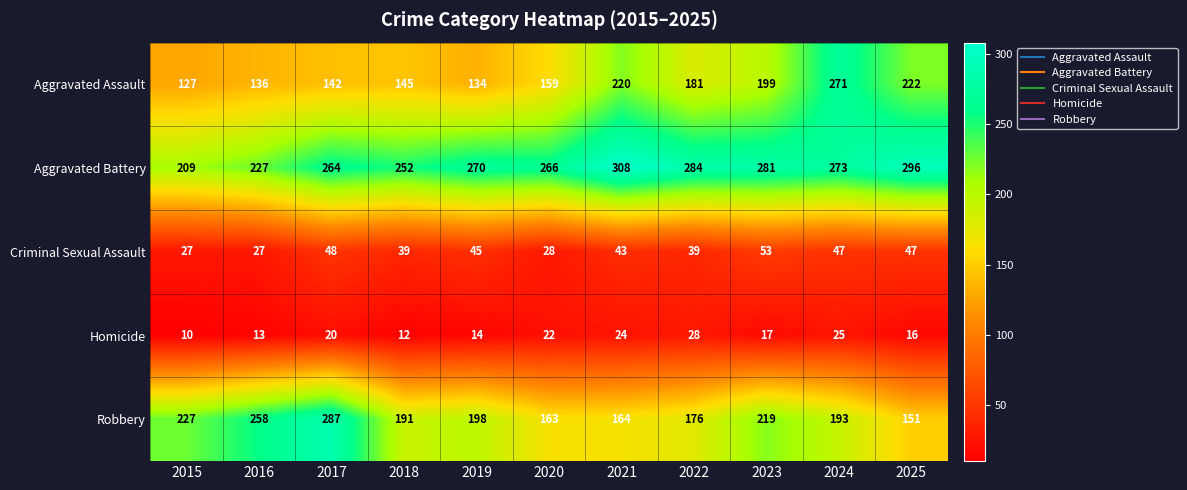

What is the average value of the Homicide series?

18